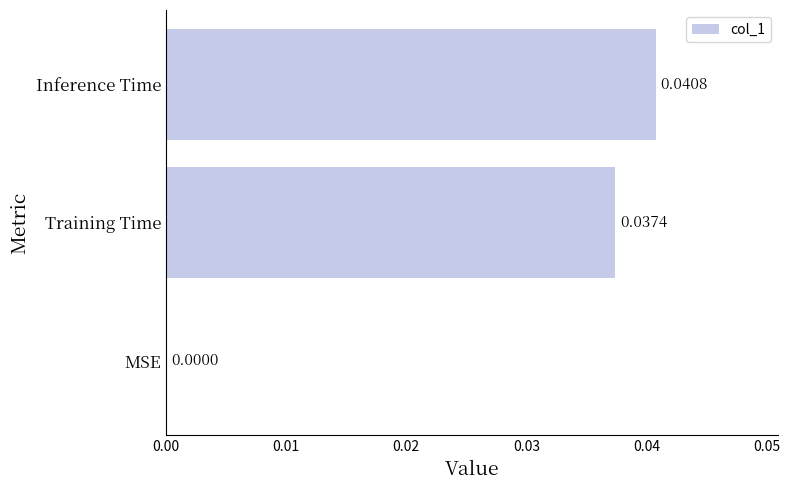

Which label corresponds to the largest value in the chart?

Inference Time